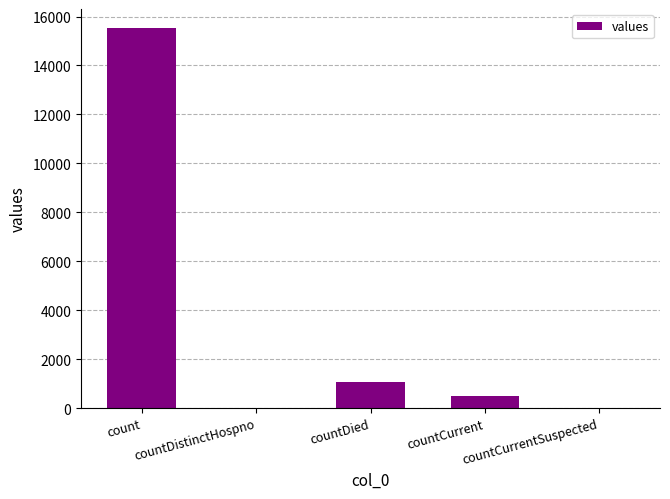

What is the difference between the values at countCurrent and count?

15046